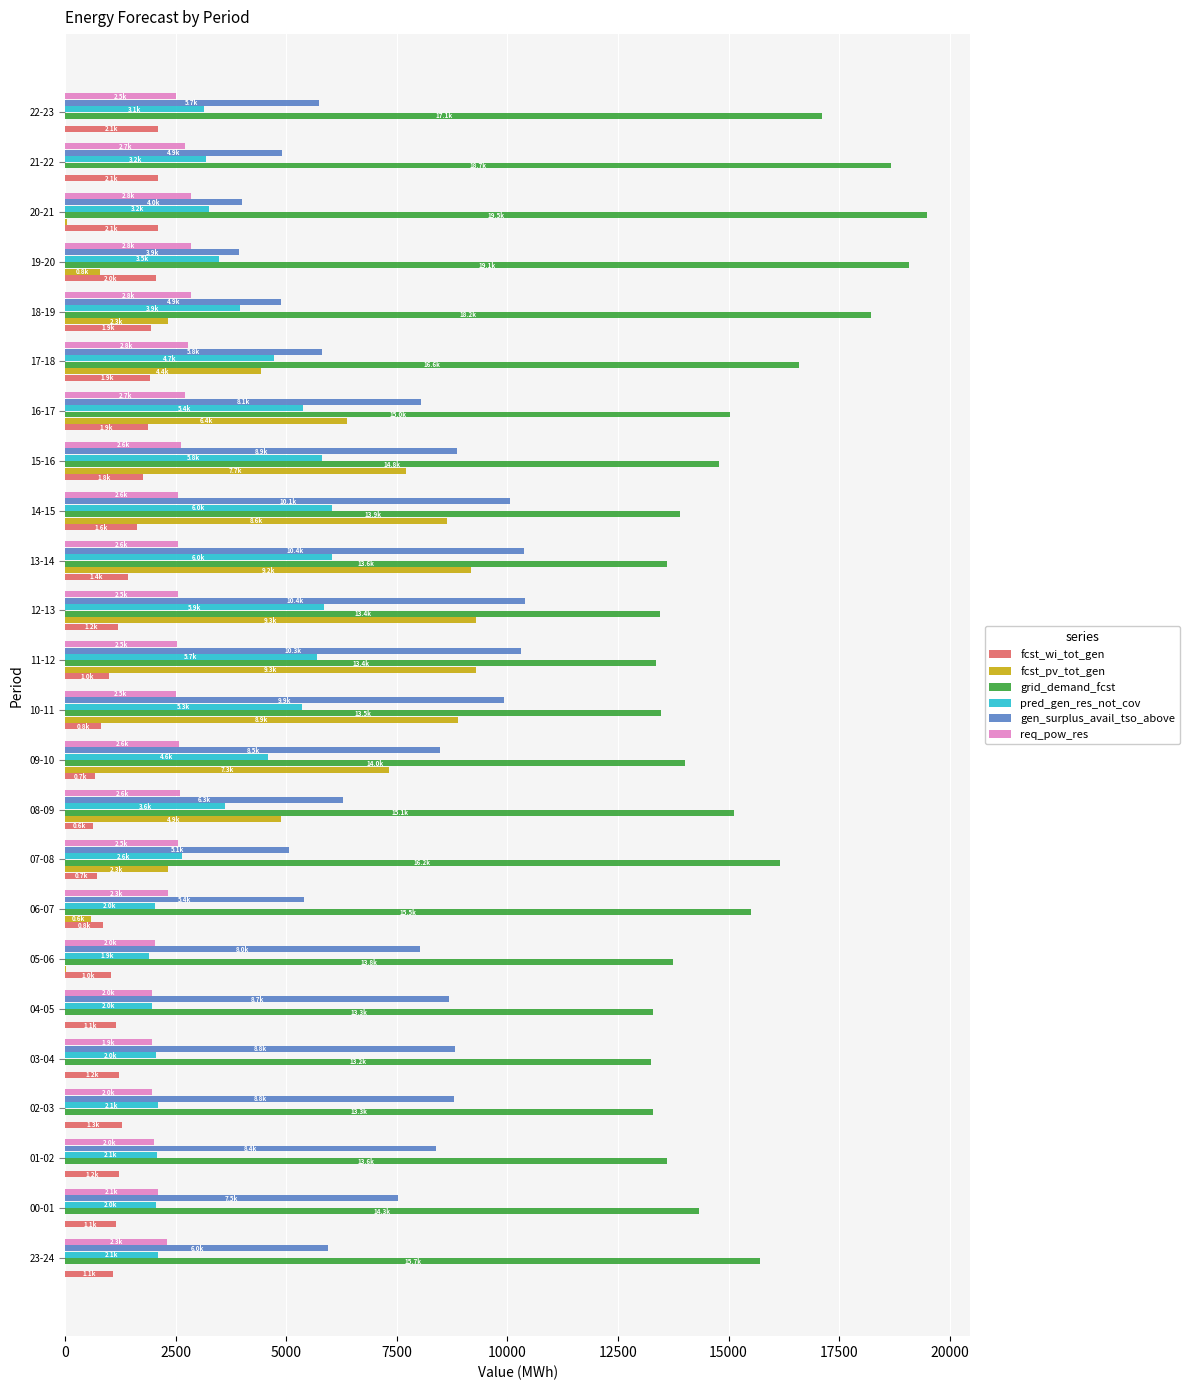

Which series has the widest spread of values?

fcst_pv_tot_gen